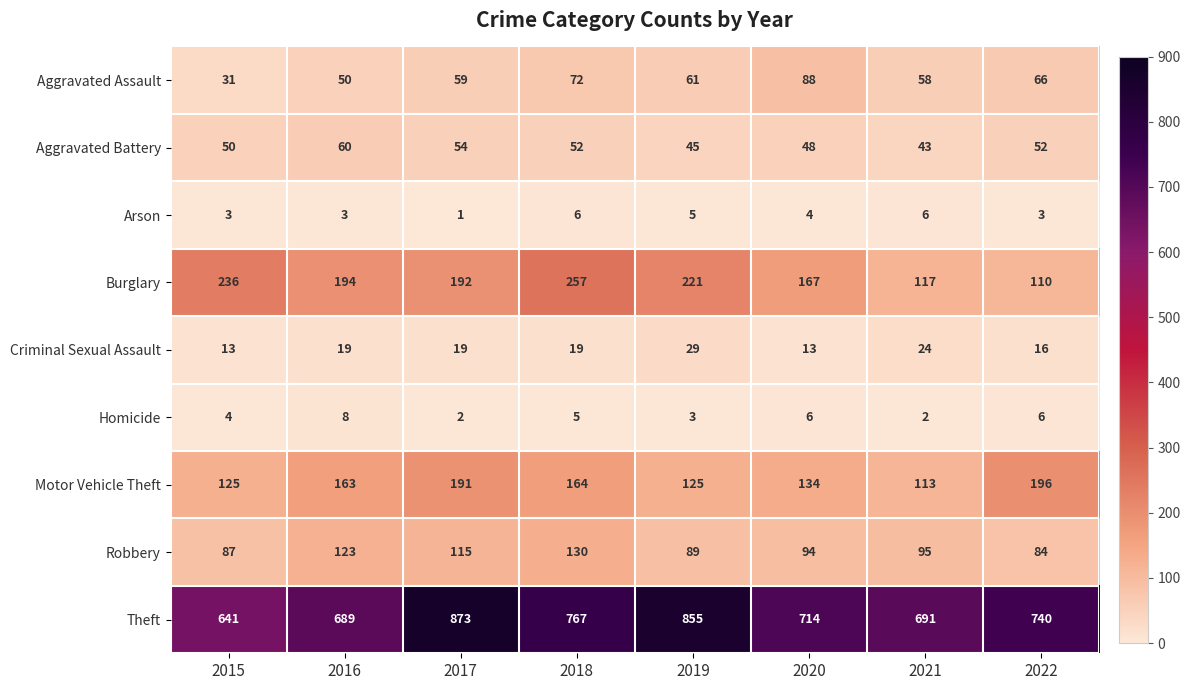

What is the difference between the Robbery values at 2018 and 2022?

46